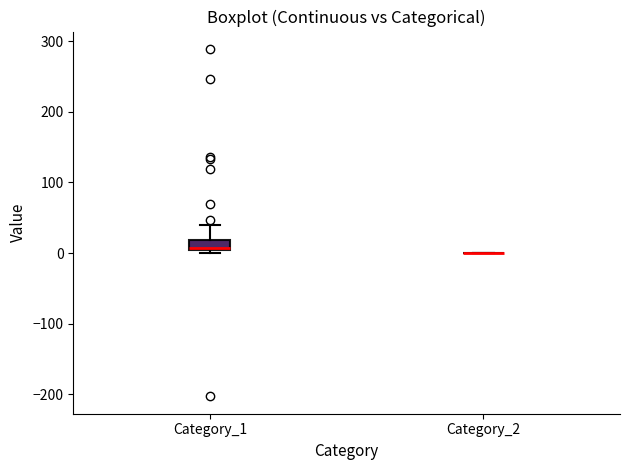

Comparing the boxes themselves (not the whiskers), which one is the tallest?

Category_1